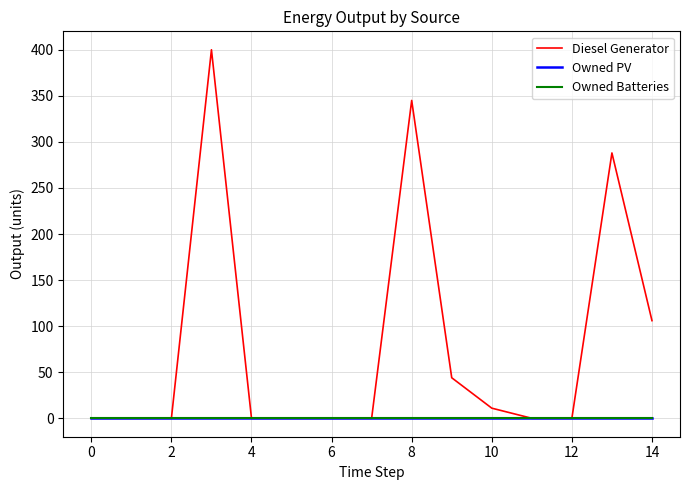

Which series has the largest total across all categories?

Diesel Generator